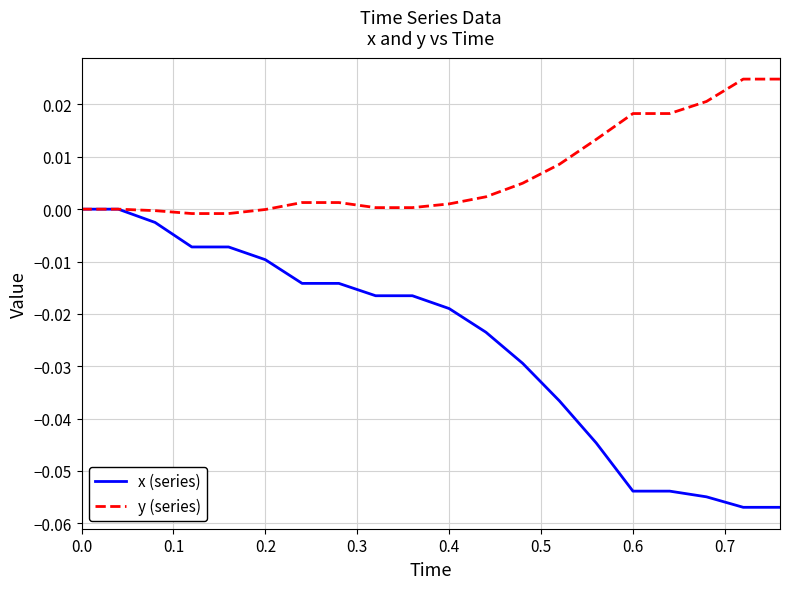

Which series has the largest total across all categories?

y (series)